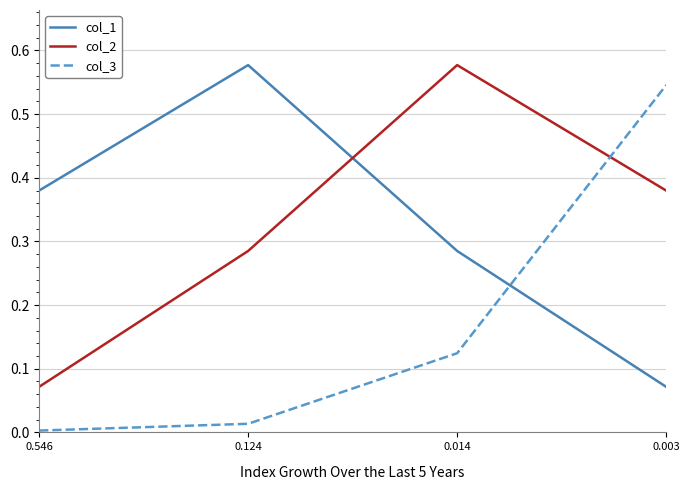

The col_1 series shows 0.2 at 0.546. True or false?

False